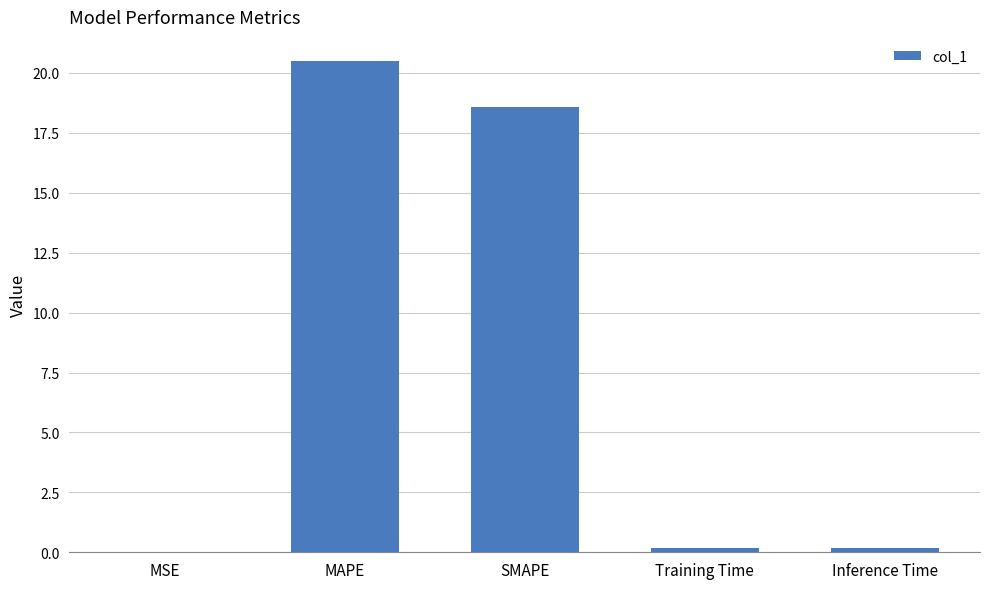

Which has a higher value, MAPE or SMAPE?

MAPE